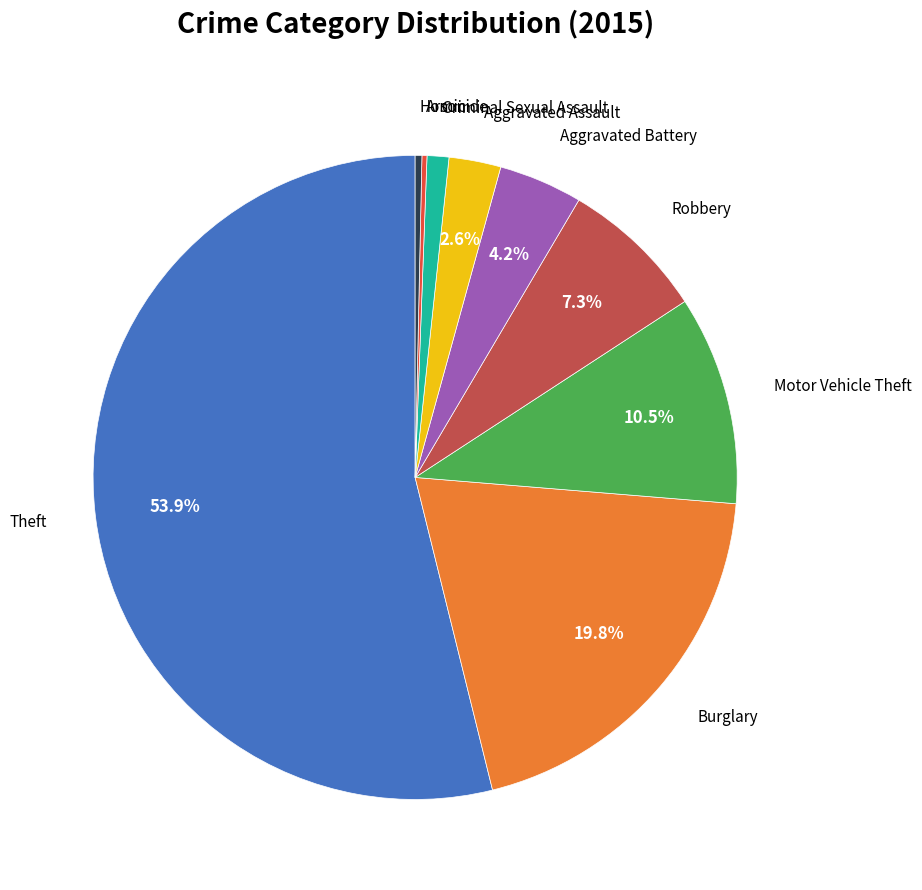

Does any single category account for the majority?

Yes